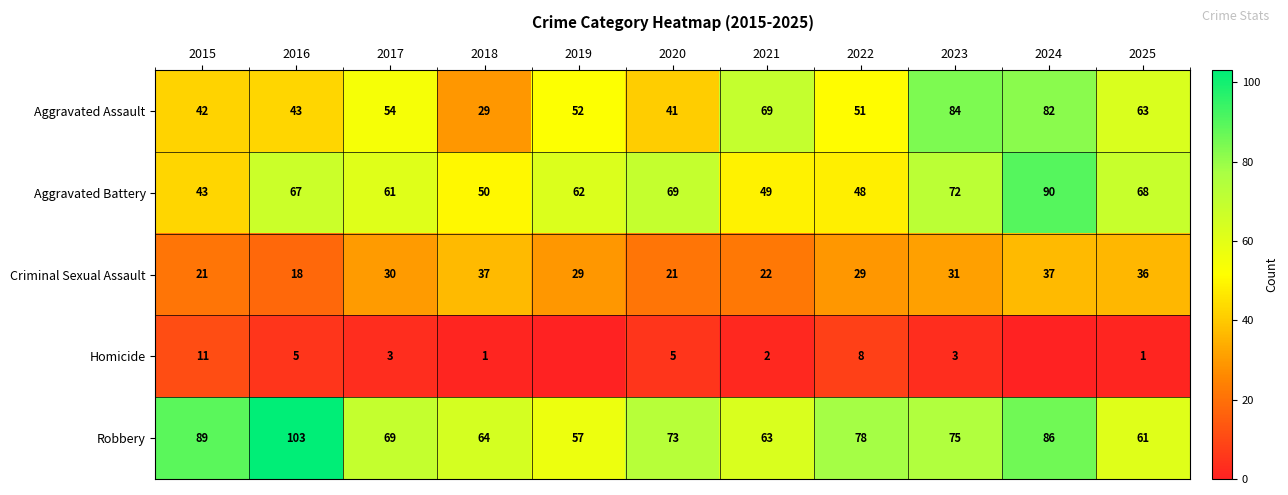

The value of Robbery at 2021 is 17. True or false?

False